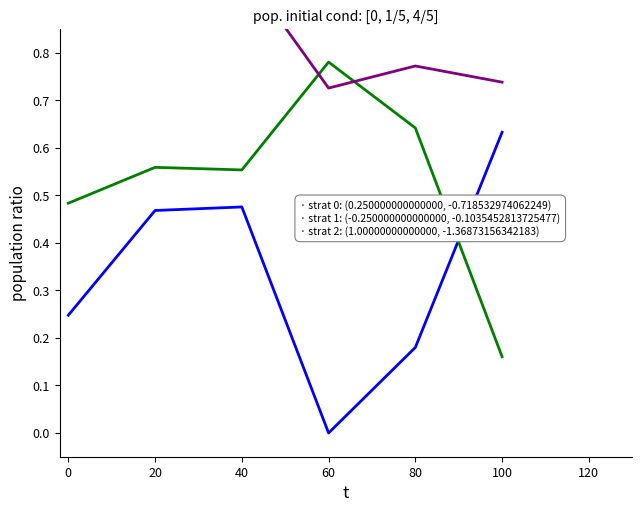

What is the value of the strat 2 point at the 4th from the left?

0.7